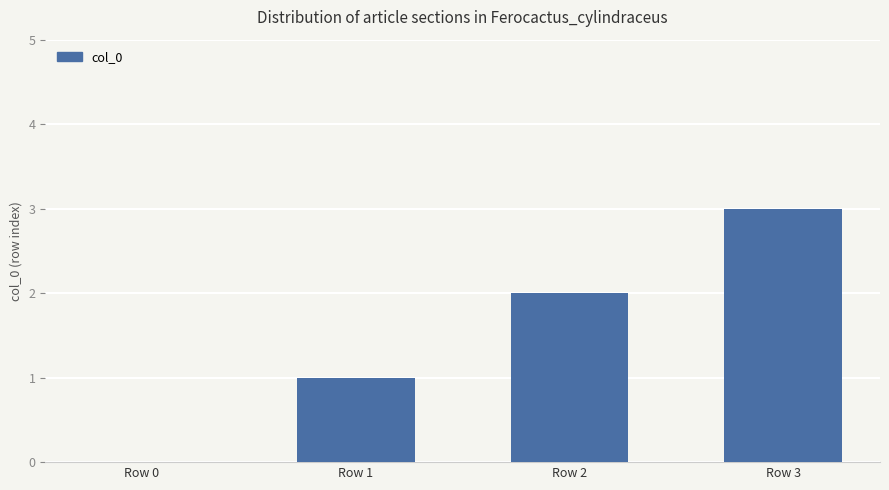

Which category has the highest value across all series?

Row 3